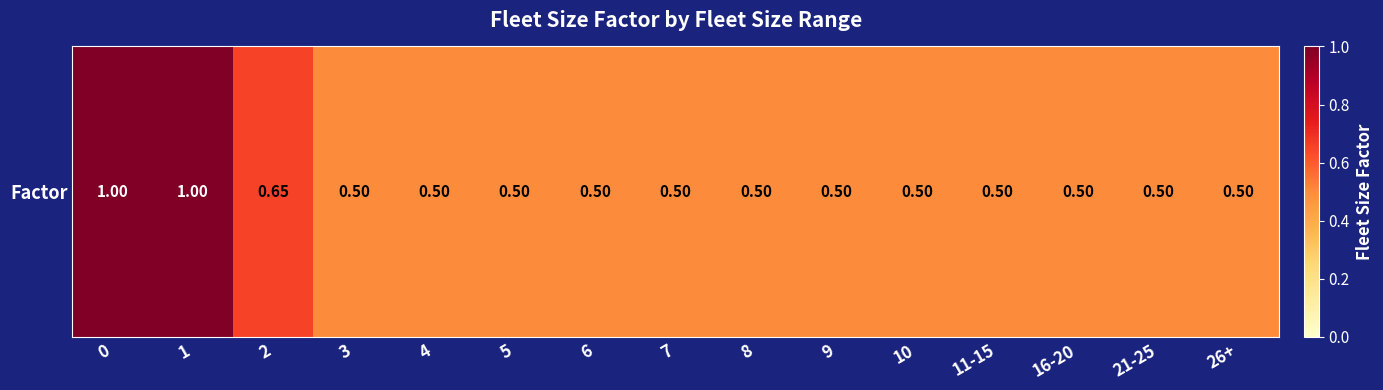

What is the difference between the maximum and minimum values?

0.5